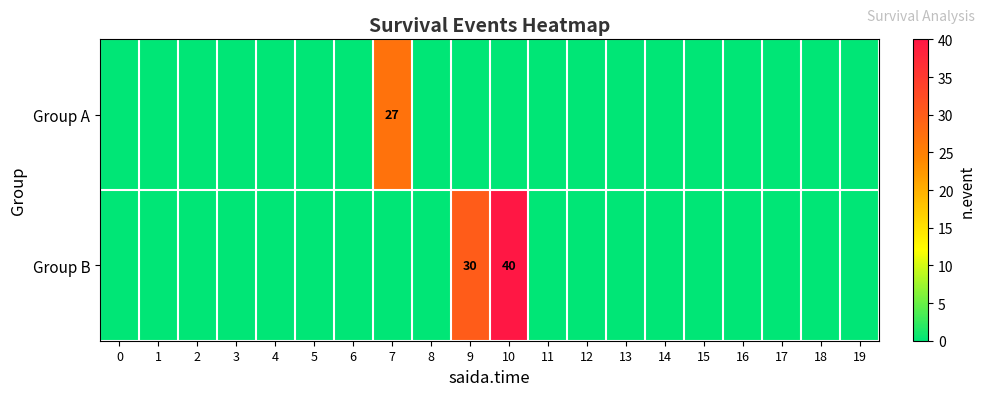

True or false: Group B has a value of 16 at 10.

False